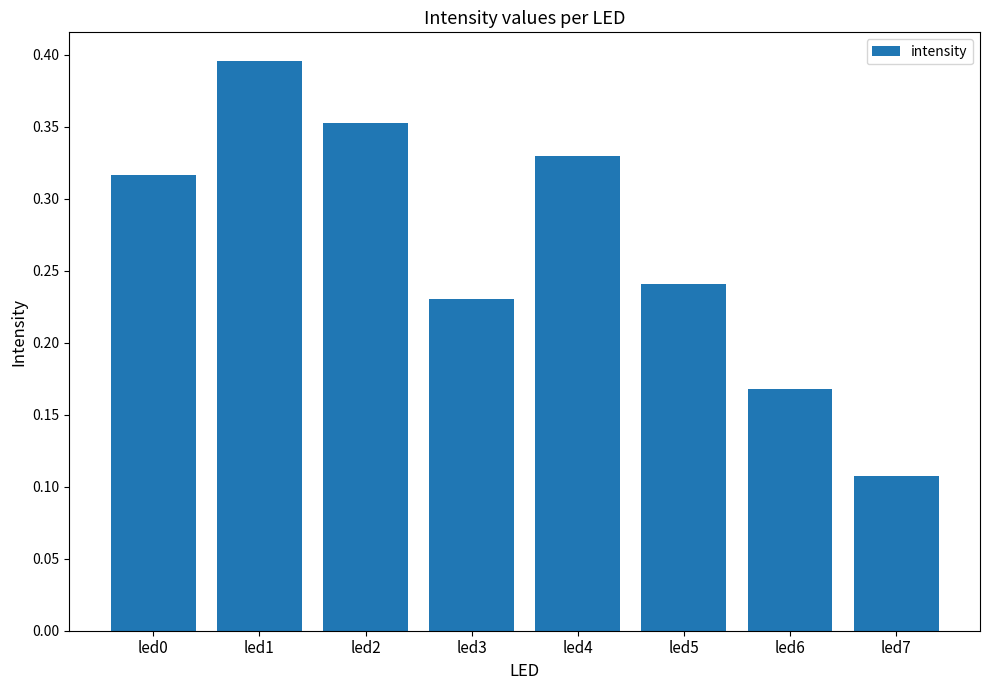

Where is the data nearest to the value 0?

led7